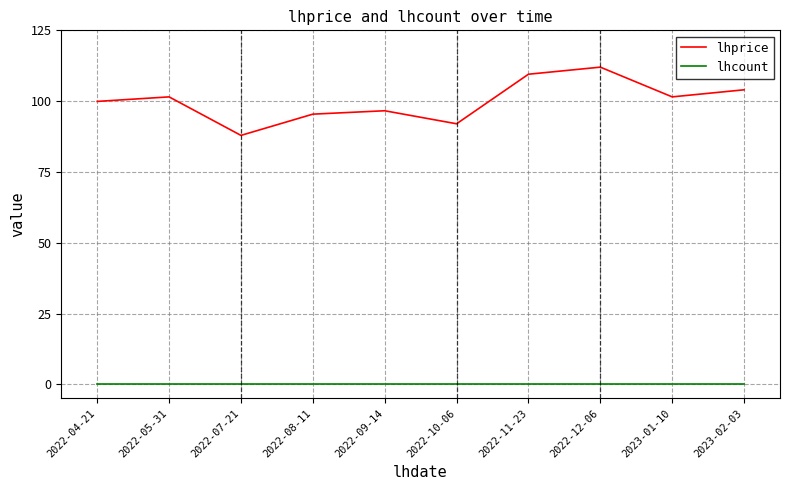

At which category does lhprice reach its first local peak?

2022-05-31